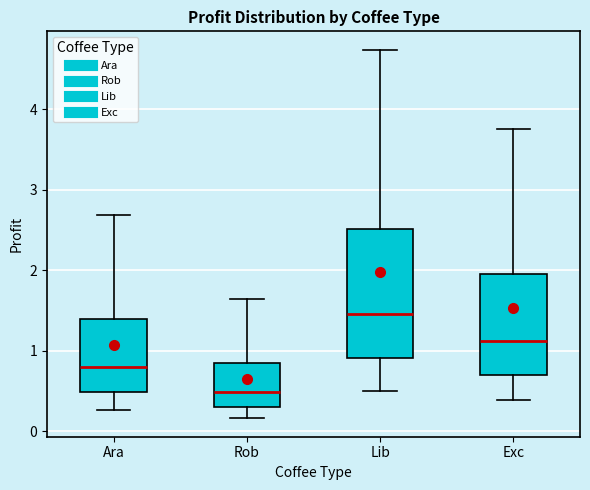

Where does the lower whisker of the box for Lib end on the y-axis? The values are not printed on the chart, so give them approximately, as read against the axis.

0.5